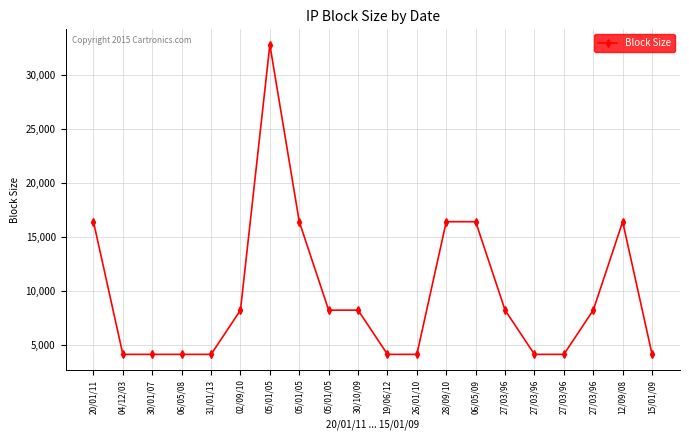

Does the chart have visible grid lines?

Yes